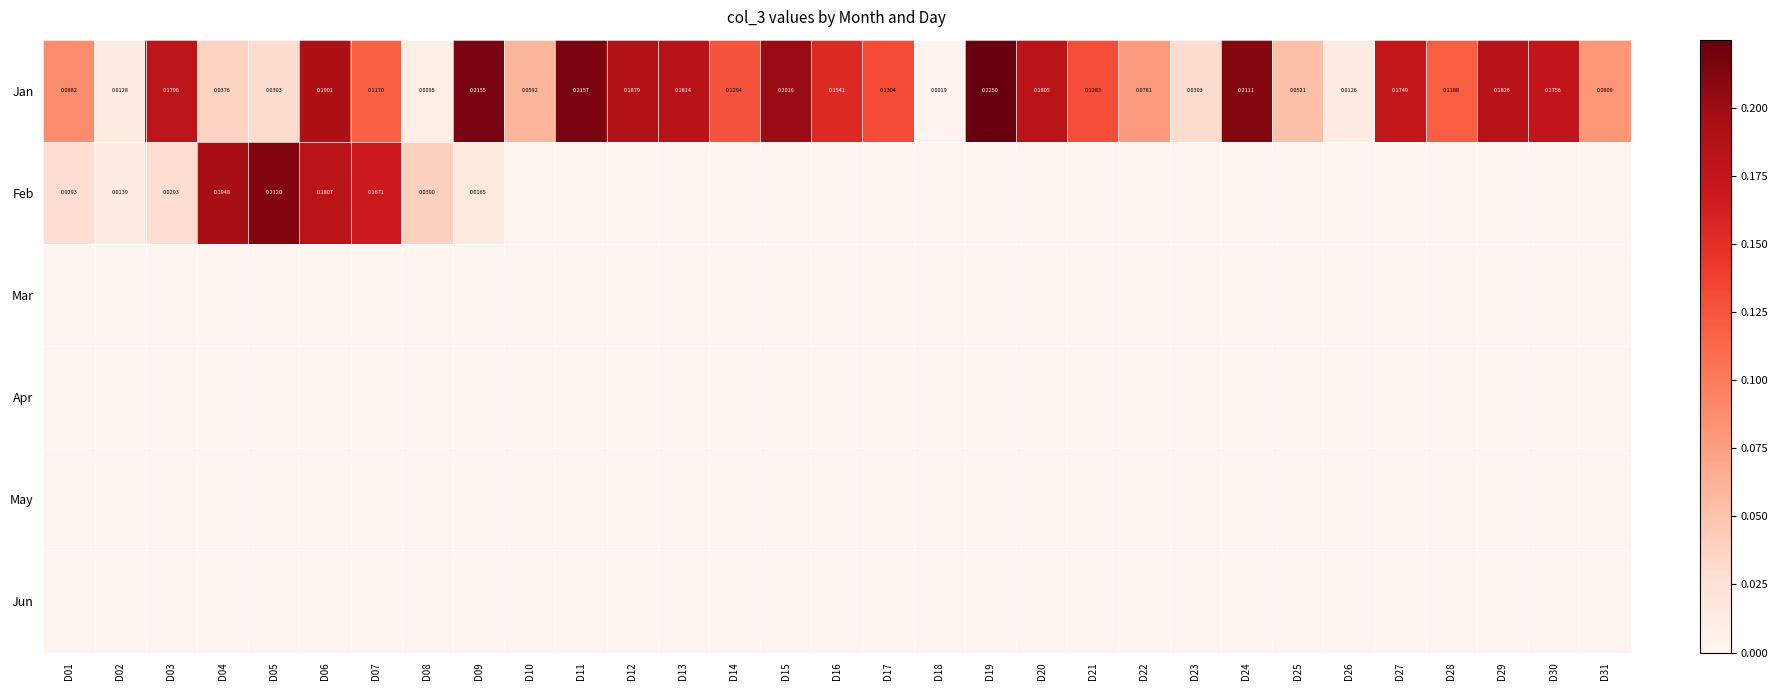

What is the spread (max minus min) of values at D03?

0.2